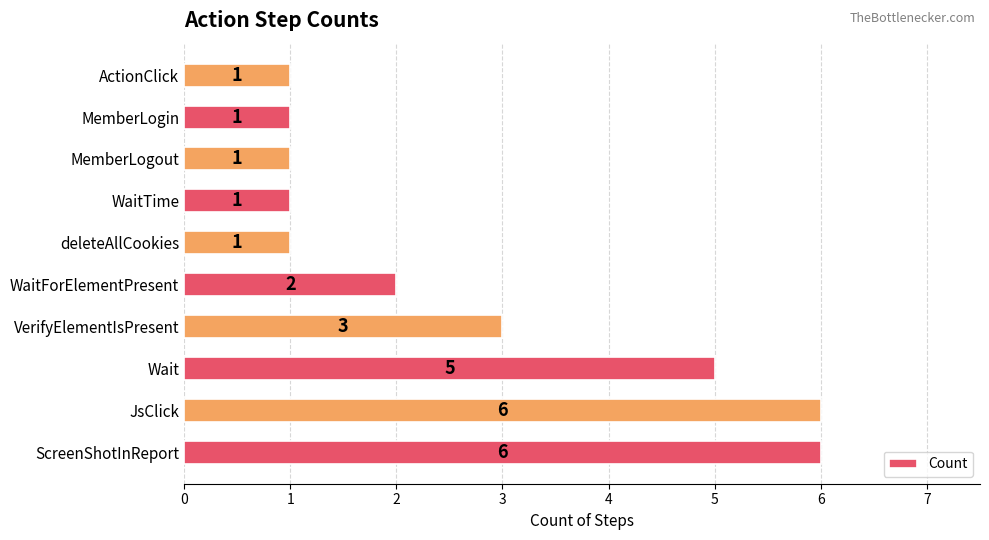

What is the greatest value displayed?

6